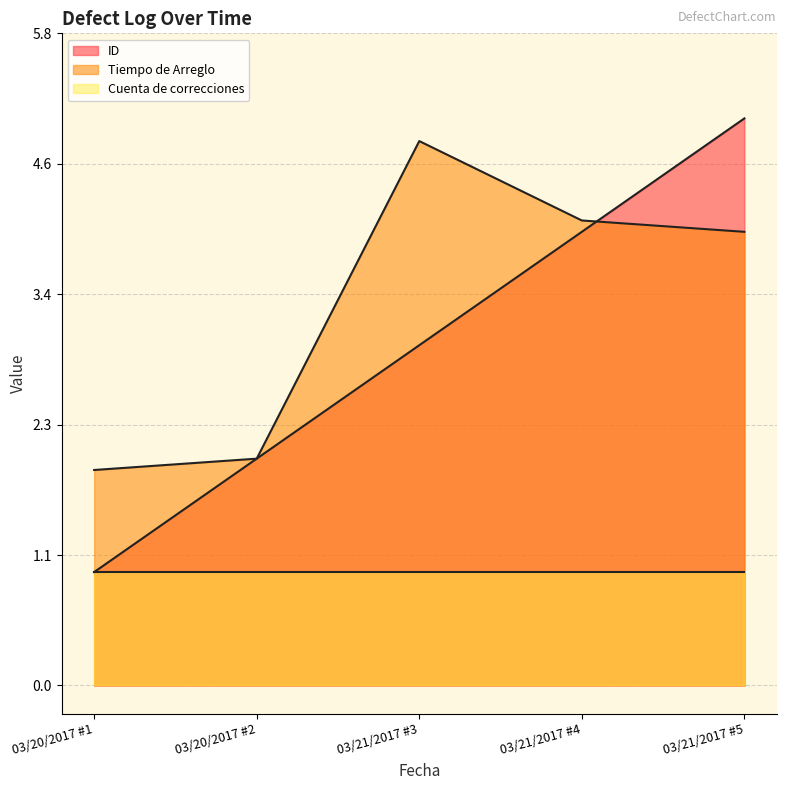

True or false: Cuenta de correcciones and Tiempo de Arreglo cross at least once.

False